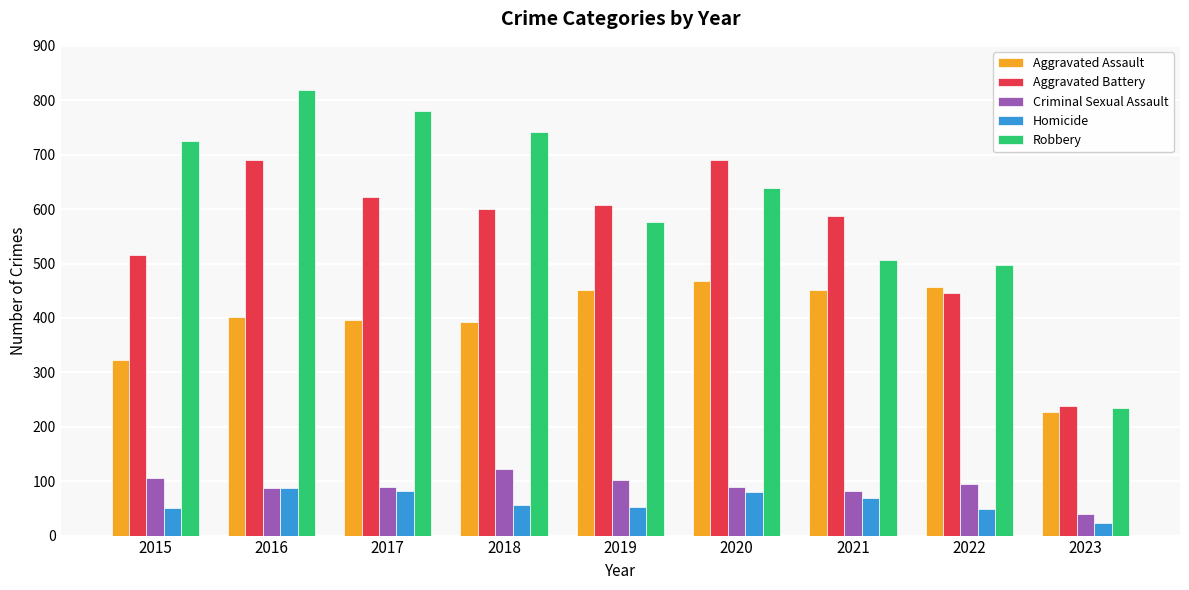

Is it true that Criminal Sexual Assault equals 82 at 2021?

True